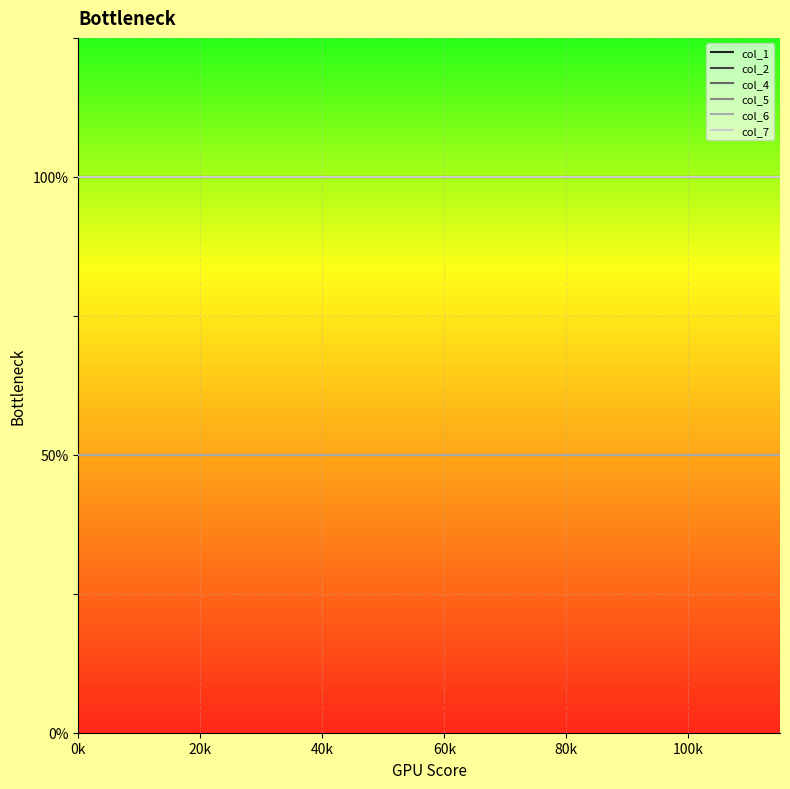

Does the chart have visible grid lines?

Yes